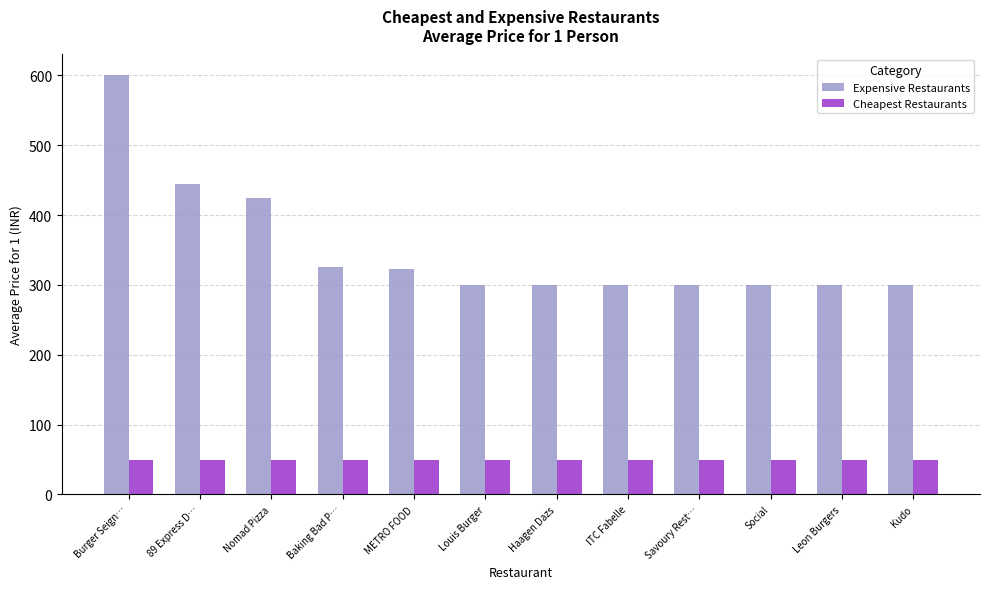

At 89 Express D…, list the series in order from largest to smallest.

Expensive Restaurants, Cheapest Restaurants